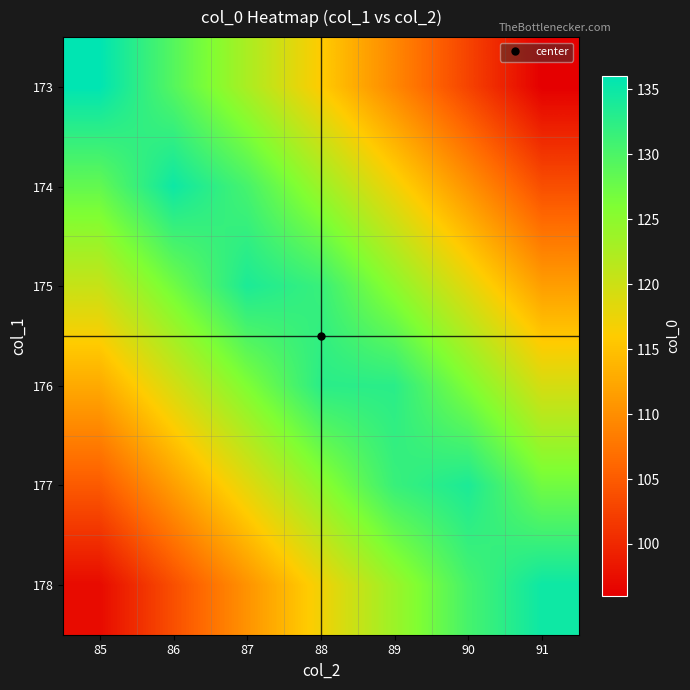

What is the difference between the highest and lowest values at 90?

31.1